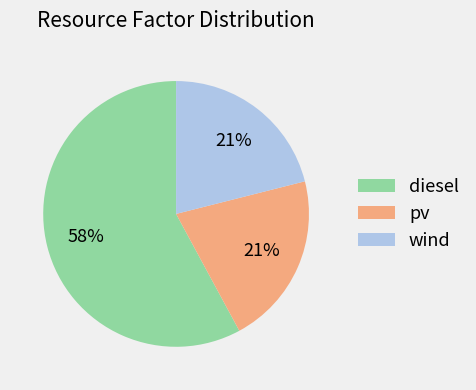

True or false: diesel accounts for 58% of the total.

True